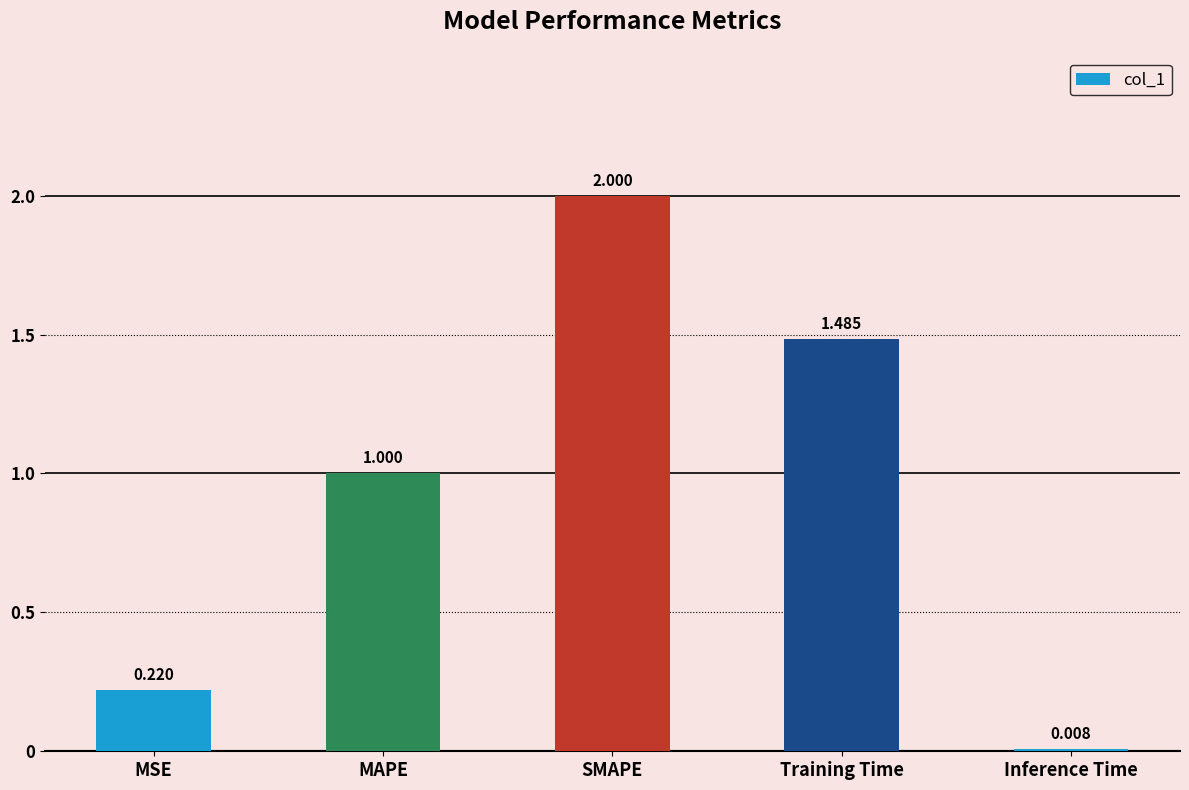

Between MSE and Training Time, which is larger?

Training Time